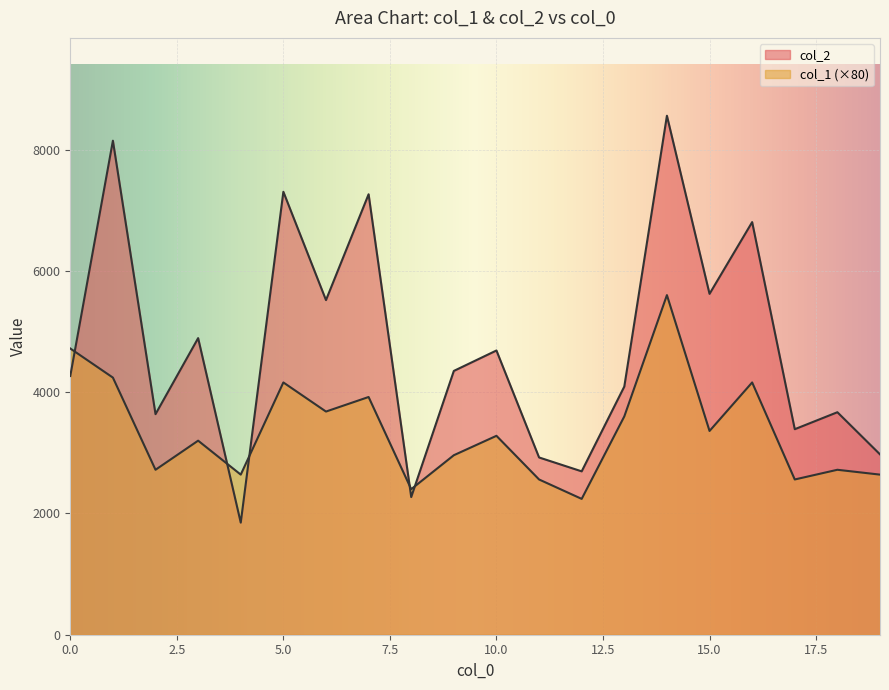

Count the number of categories in the chart.

20